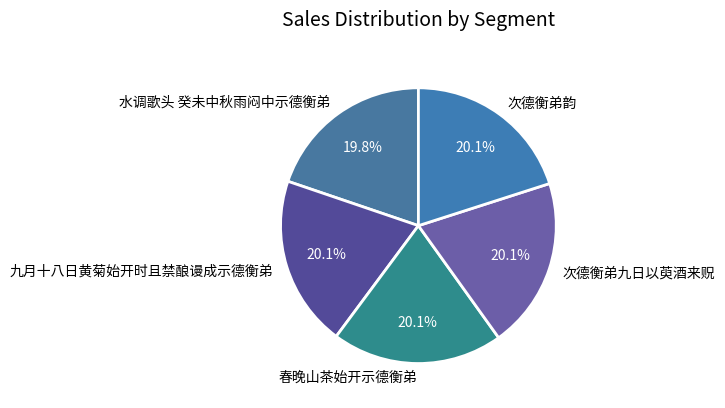

What is the ratio of the value at 水调歌头 癸未中秋雨闷中示德衡弟 to the value at 春晚山茶始开示德衡弟?

1.0